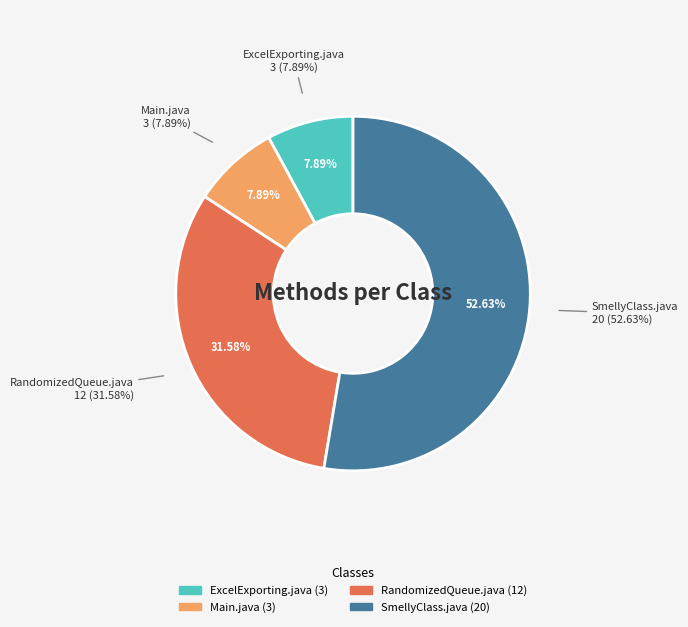

To the nearest percent, what portion does ExcelExporting.java represent?

8%